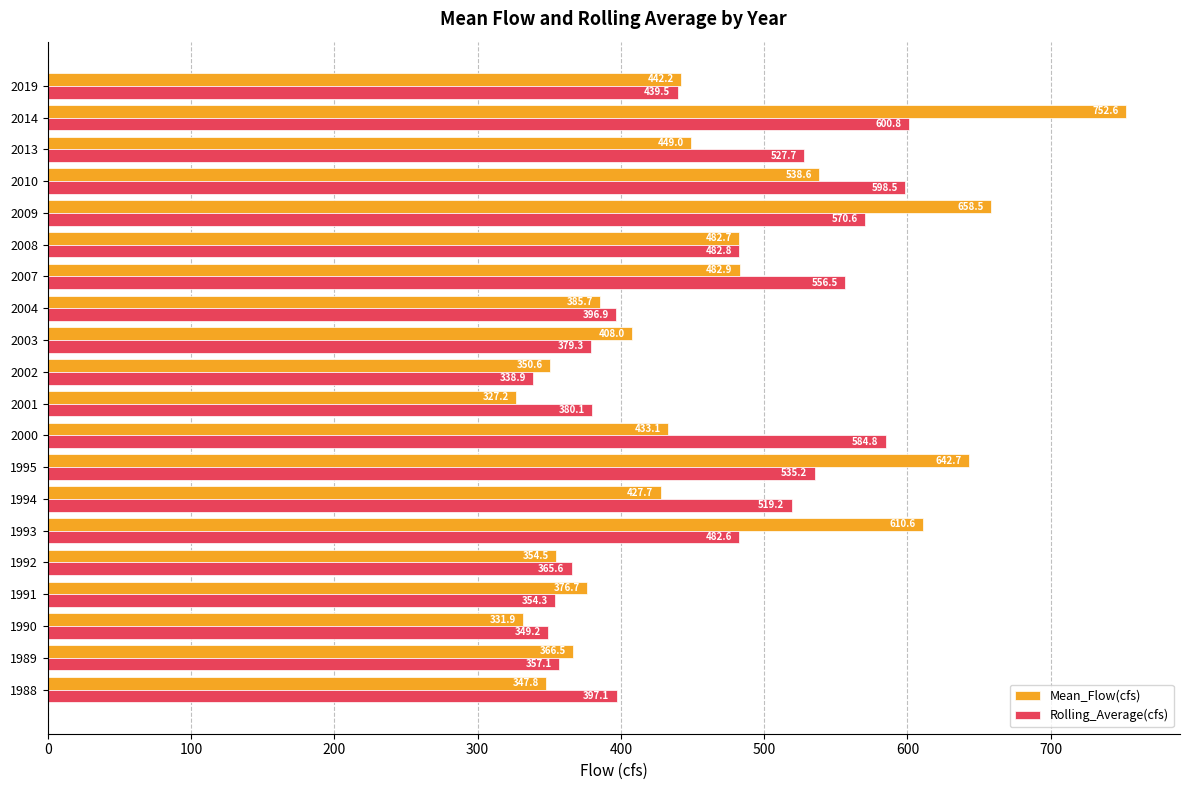

What is the sum of all Rolling_Average(cfs) values?

9216.7